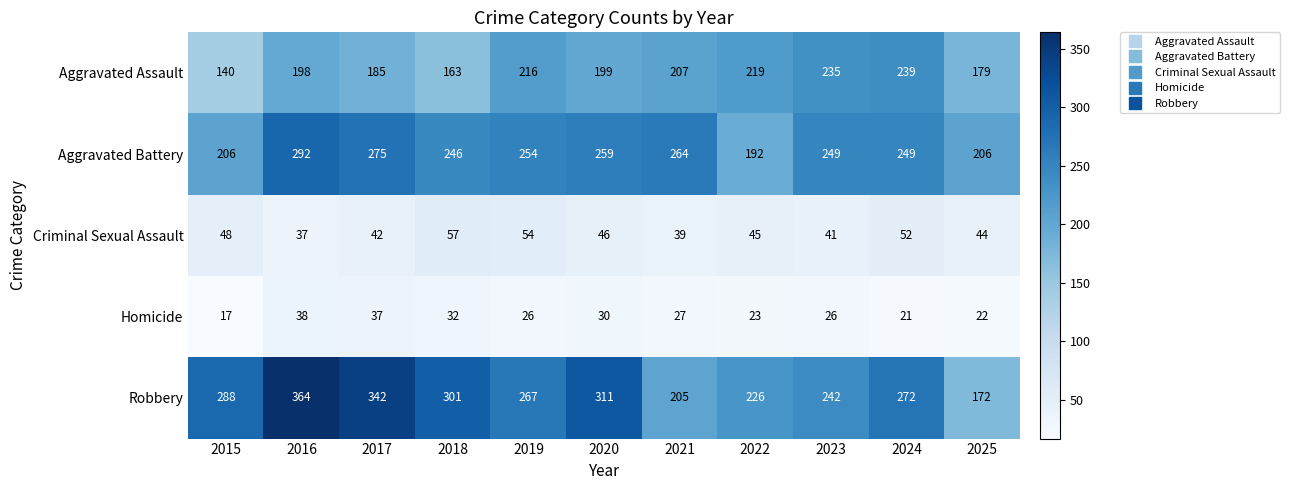

What is the sum of the Aggravated Battery values at 2015 and 2020?

465